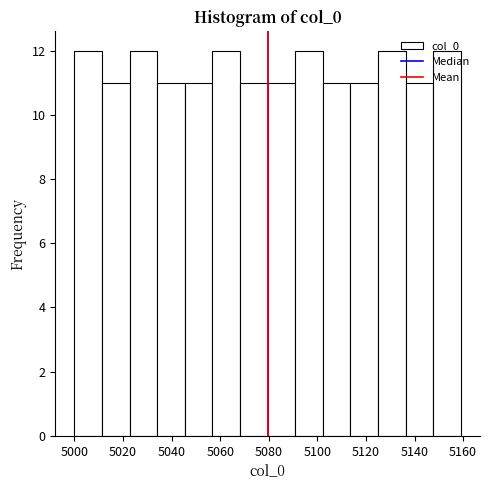

Reading left to right, list every bar in this chart as the range it spans on the x-axis followed by its height. Neither the bar edges nor the heights are printed on the chart, so give them approximately, as read against the axes.

5000 to 5012: 12
5012 to 5022: 11
5022 to 5034: 12
5034 to 5046: 11
5046 to 5056: 11
5056 to 5068: 12
5068 to 5080: 11
5080 to 5090: 11
5090 to 5102: 12
5102 to 5114: 11
5114 to 5124: 11
5124 to 5136: 12
5136 to 5148: 11
5148 to 5160: 12